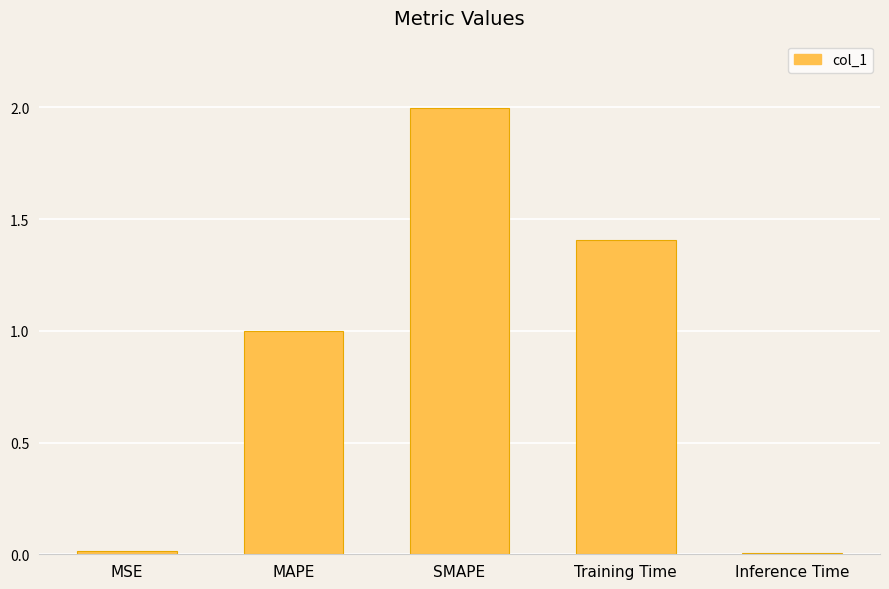

What is the change in value from MAPE to Training Time?

+0.4